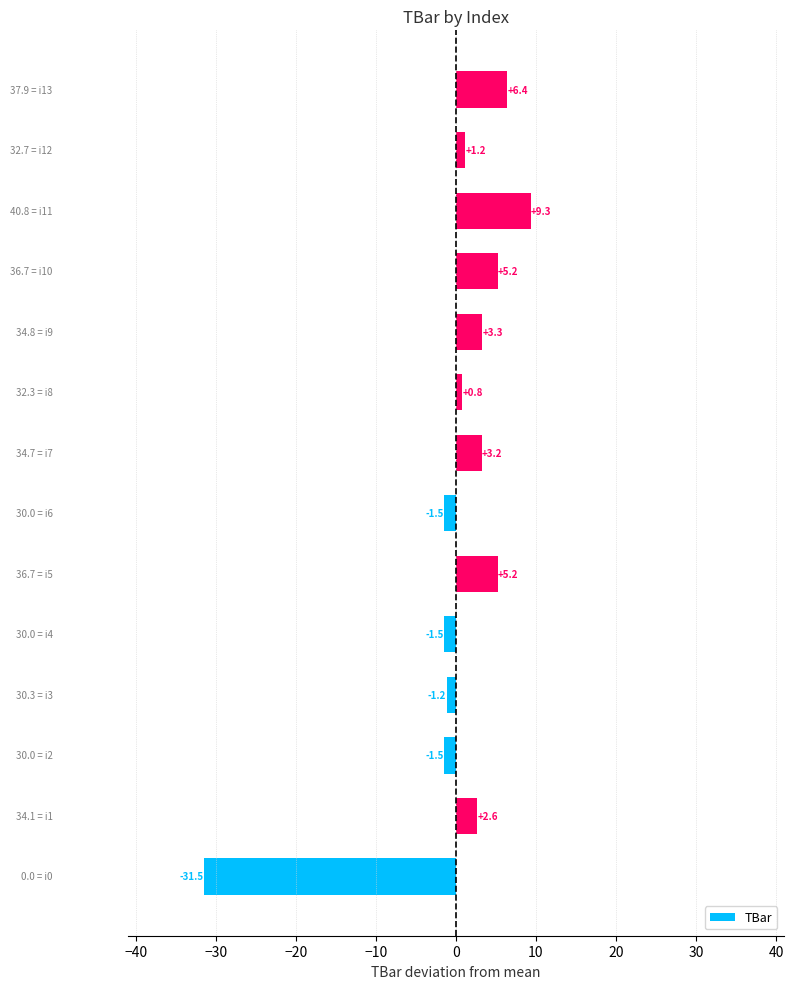

What is the difference between the second highest and minimum values?

37.9